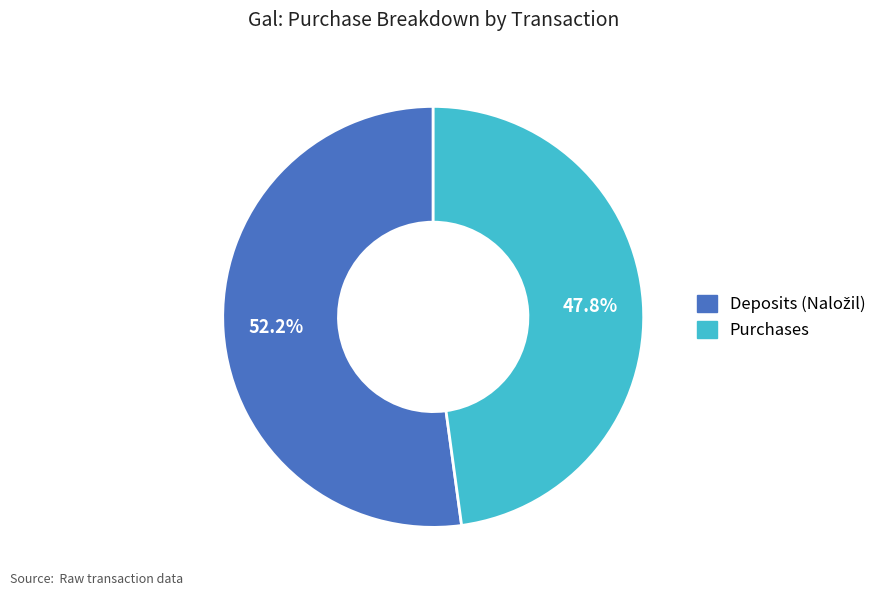

To the nearest percent, what is the average slice percentage?

50%